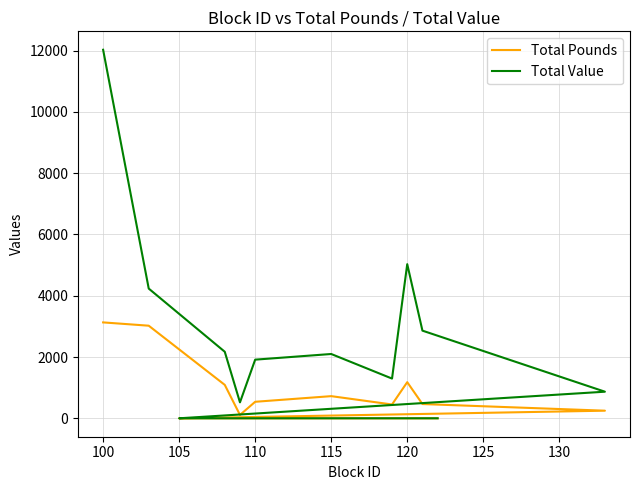

Rank the series by their maximum value, from lowest to highest.

Total Pounds, Total Value